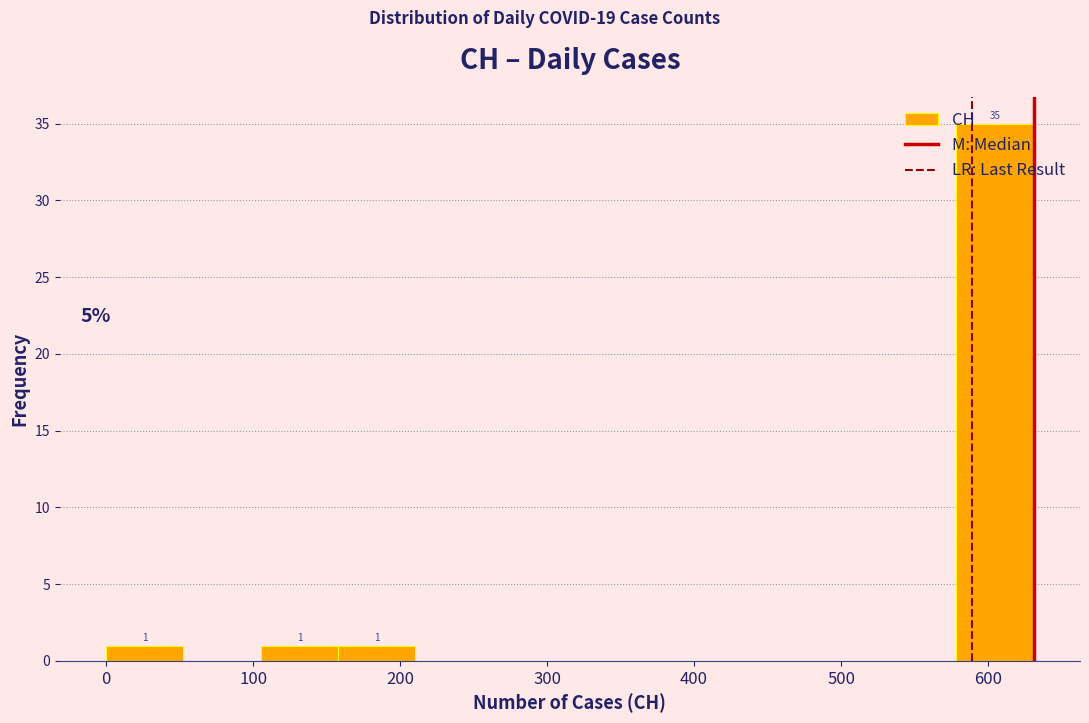

Over which range of the x-axis is the bar tallest?

580 to 630